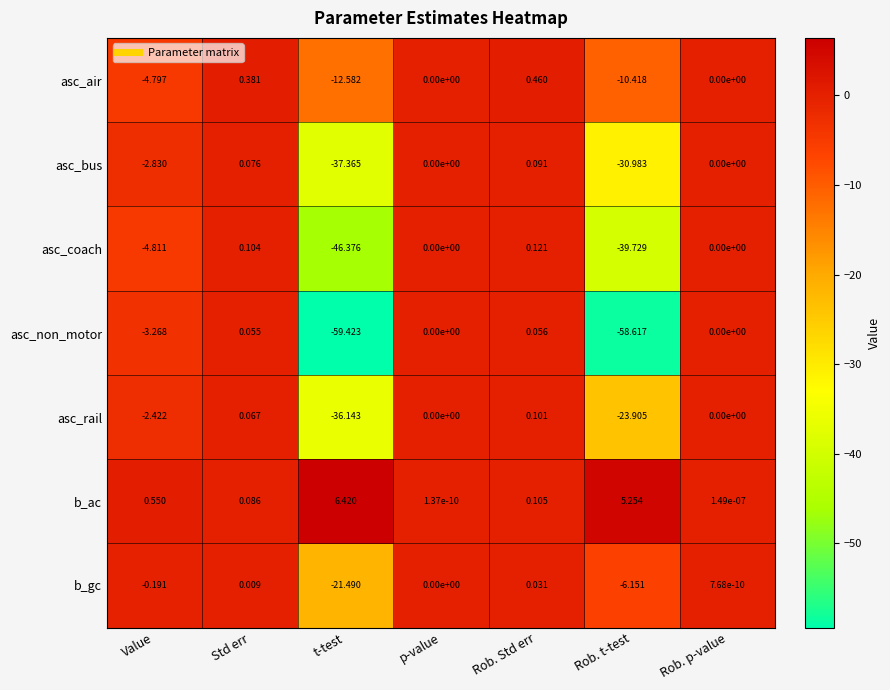

Which series changed the most between Std err and Rob. Std err?

asc_air